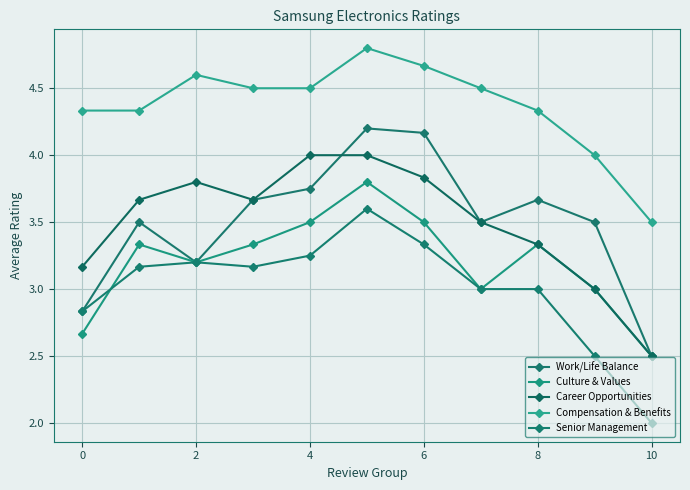

How many lines are shown in the chart?

5